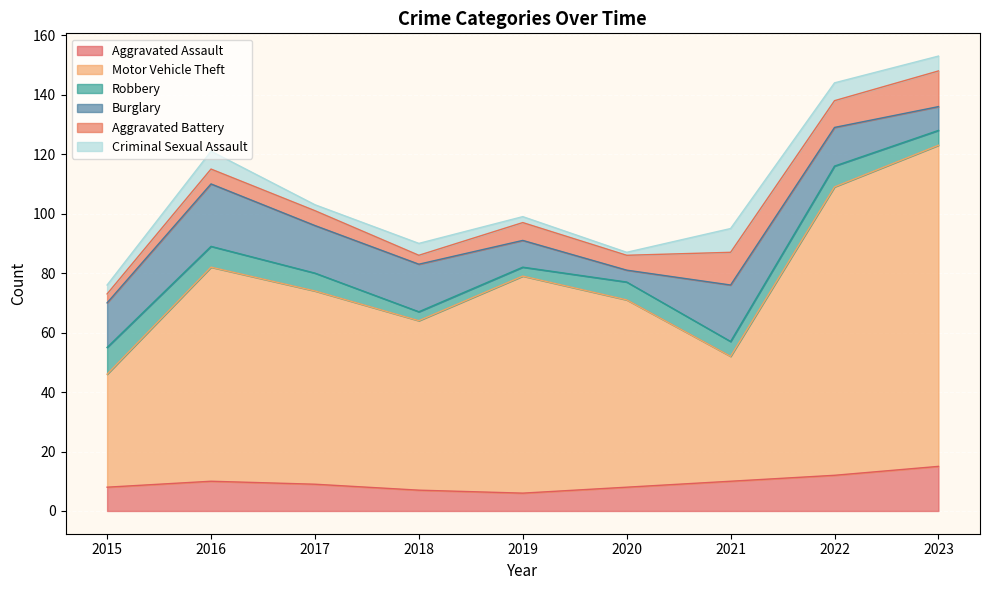

Reading left to right, transcribe all the data shown in this chart.

Aggravated Assault: 2015=8	2016=10	2017=9	2018=7	2019=6	2020=8	2021=10	2022=12	2023=15
Motor Vehicle Theft: 2015=38	2016=72	2017=65	2018=57	2019=73	2020=63	2021=42	2022=97	2023=108
Robbery: 2015=9	2016=7	2017=6	2018=3	2019=3	2020=6	2021=5	2022=7	2023=5
Burglary: 2015=15	2016=21	2017=16	2018=16	2019=9	2020=4	2021=19	2022=13	2023=8
Aggravated Battery: 2015=3	2016=5	2017=5	2018=3	2019=6	2020=5	2021=11	2022=9	2023=12
Criminal Sexual Assault: 2015=3	2016=6	2017=2	2018=4	2019=2	2020=1	2021=8	2022=6	2023=5